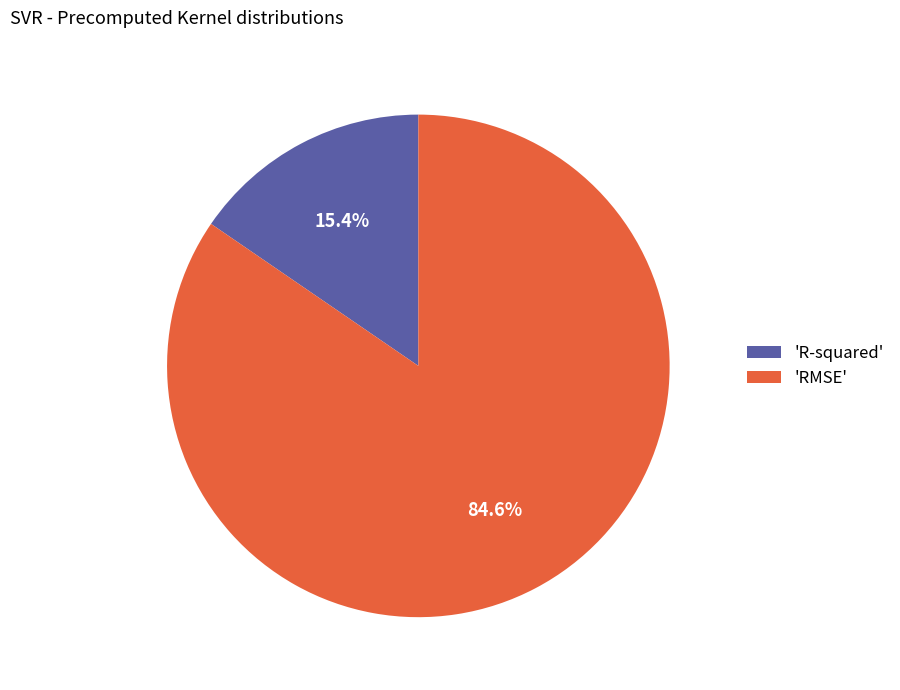

Rank the categories by value from highest to lowest.

'RMSE', 'R-squared'